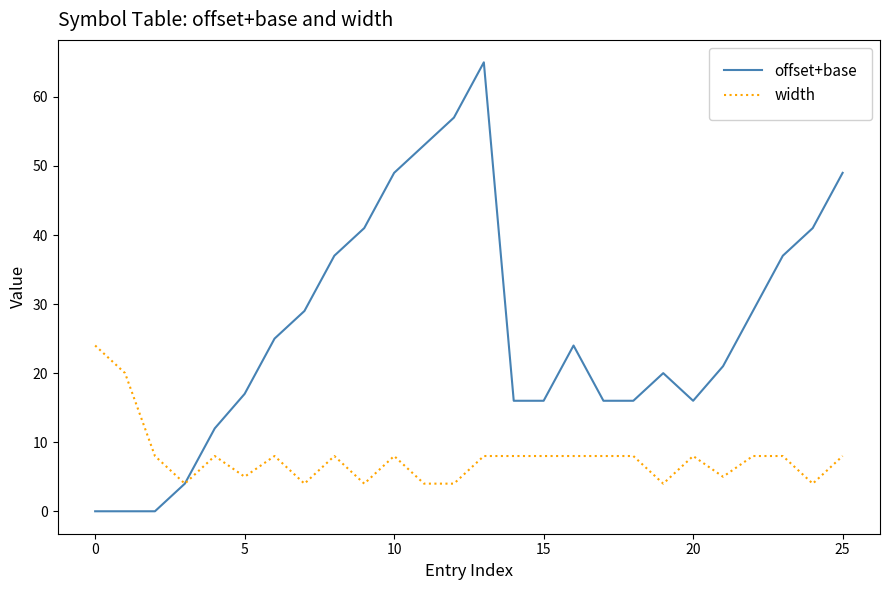

What is the difference between the second highest and second lowest values in the offset+base series?

57